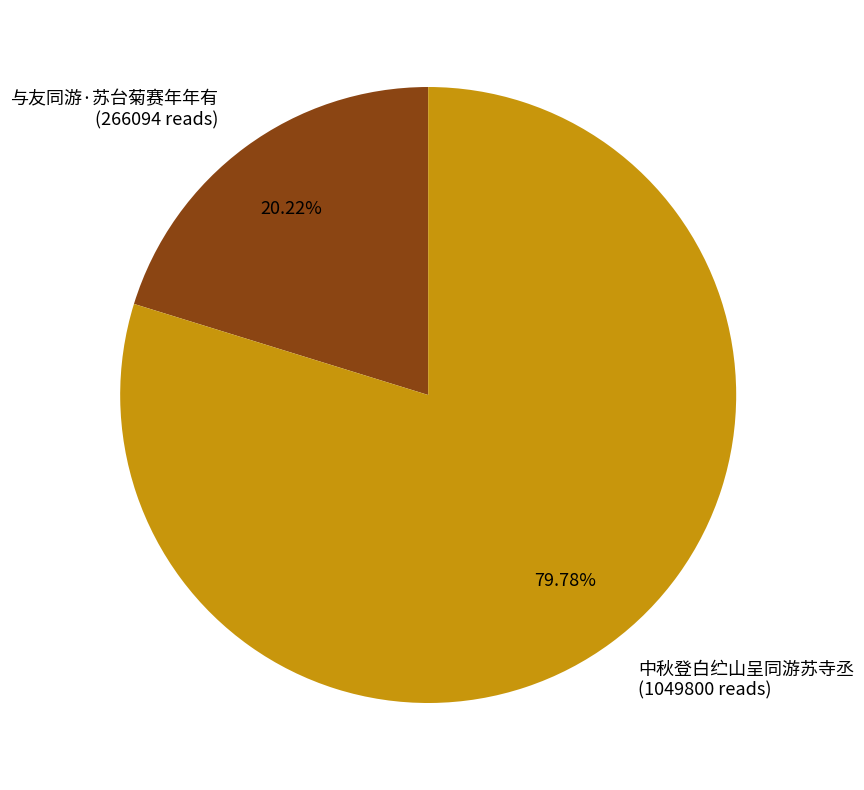

Rank the categories by value from highest to lowest.

中秋登白纻山呈同游苏寺丞, 与友同游·苏台菊赛年年有